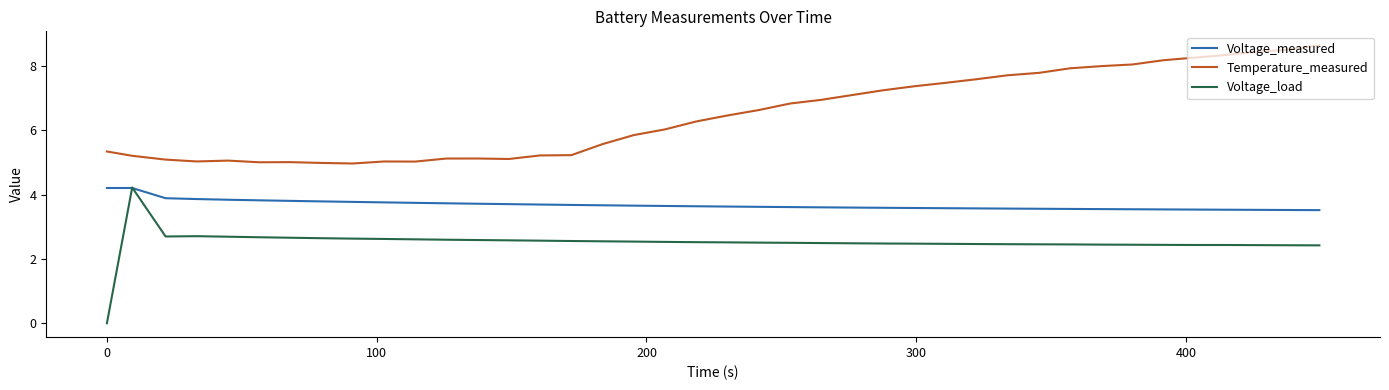

Which series has the largest total across all categories?

Temperature_measured